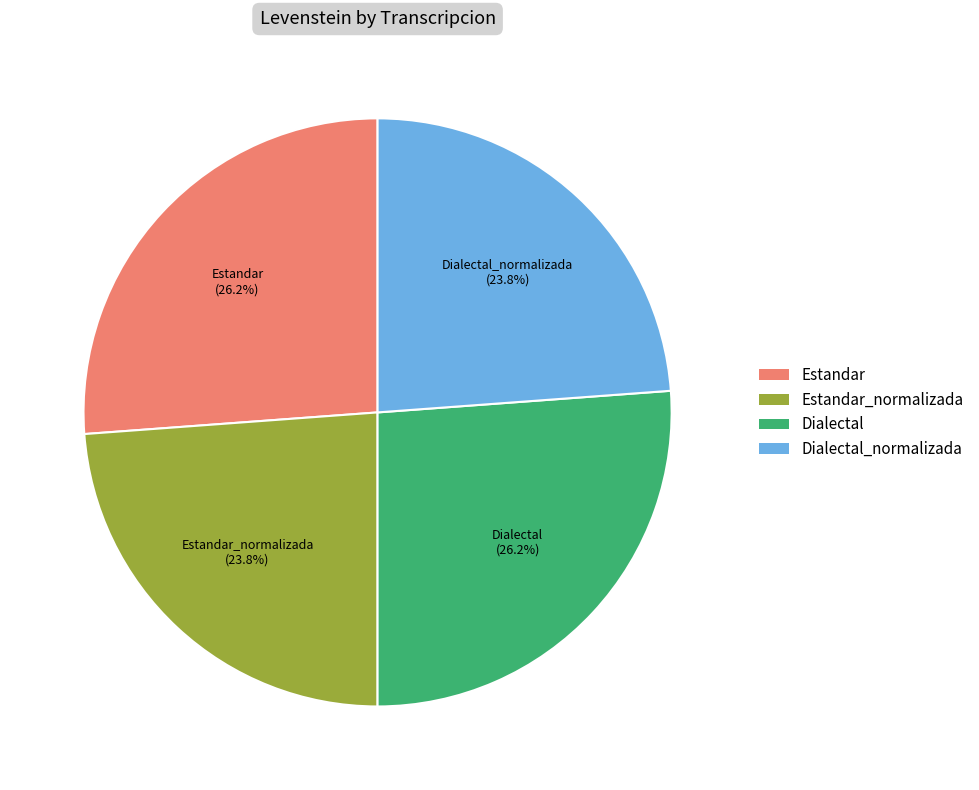

To the nearest percent, what percentage of the pie is Estandar_normalizada?

24%